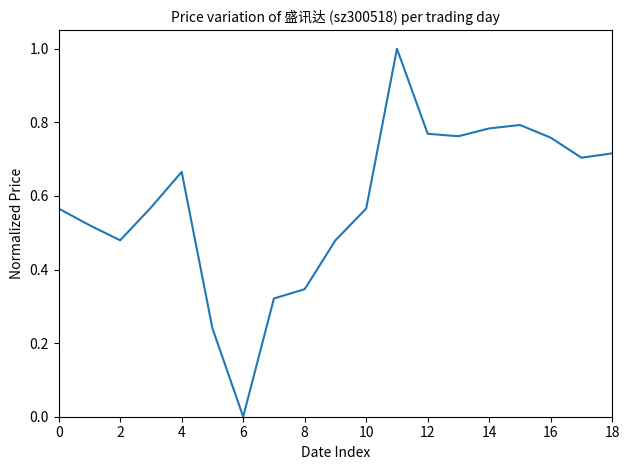

What is the difference between the maximum and minimum values?

1.0